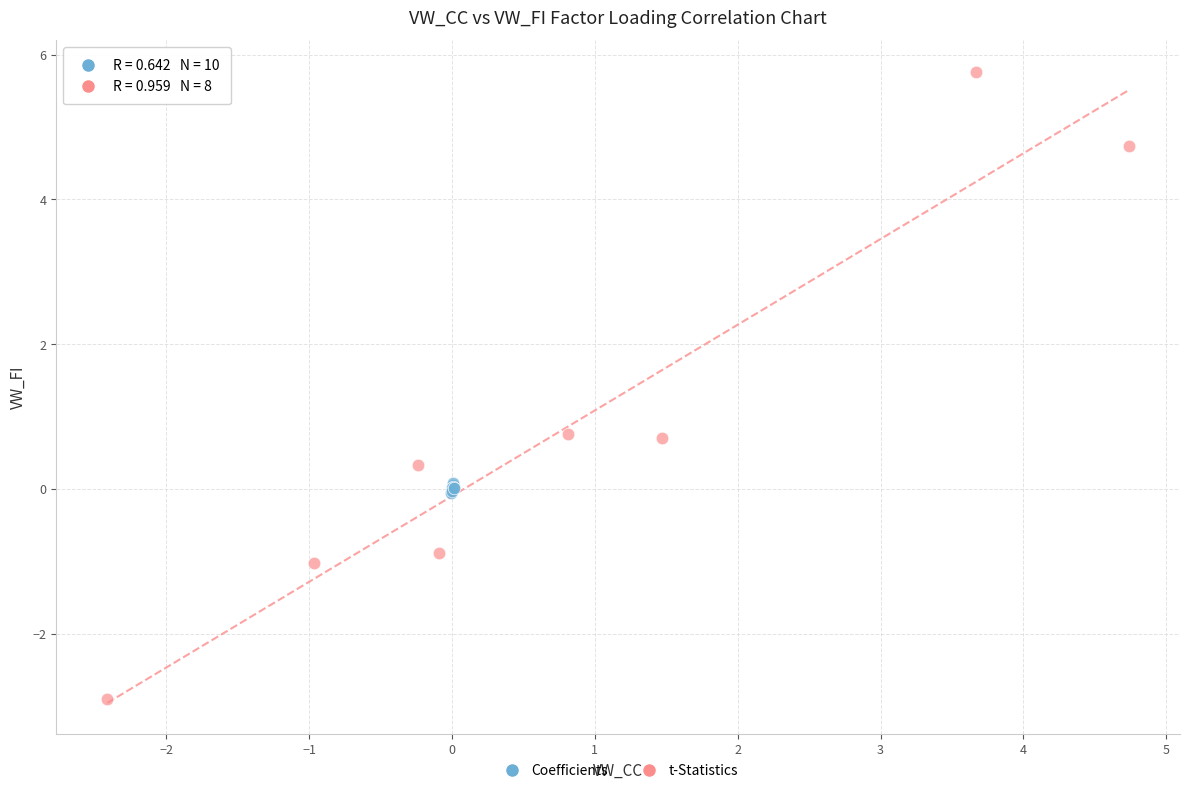

Which series has the largest Y range (max minus min)?

t-Statistics